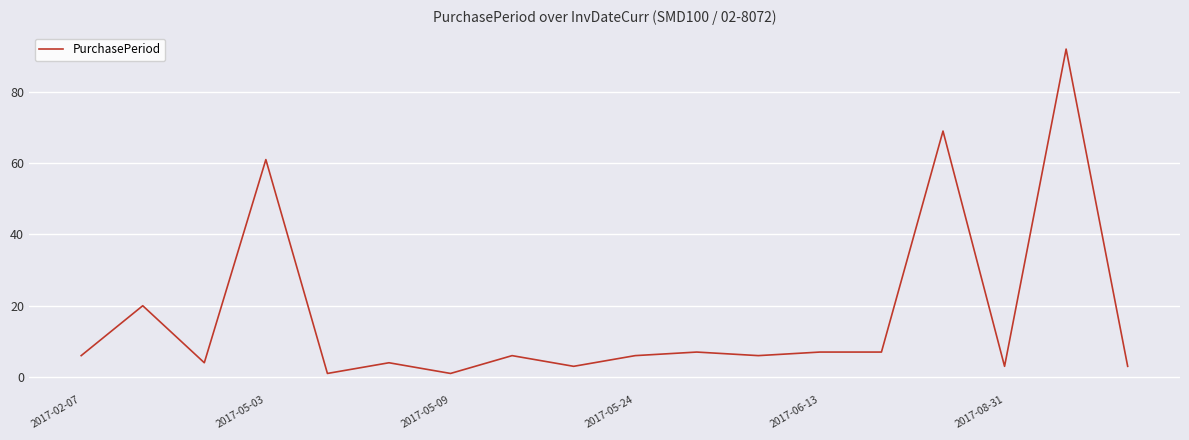

True or false: there are more than 2 points higher than both neighbors.

True